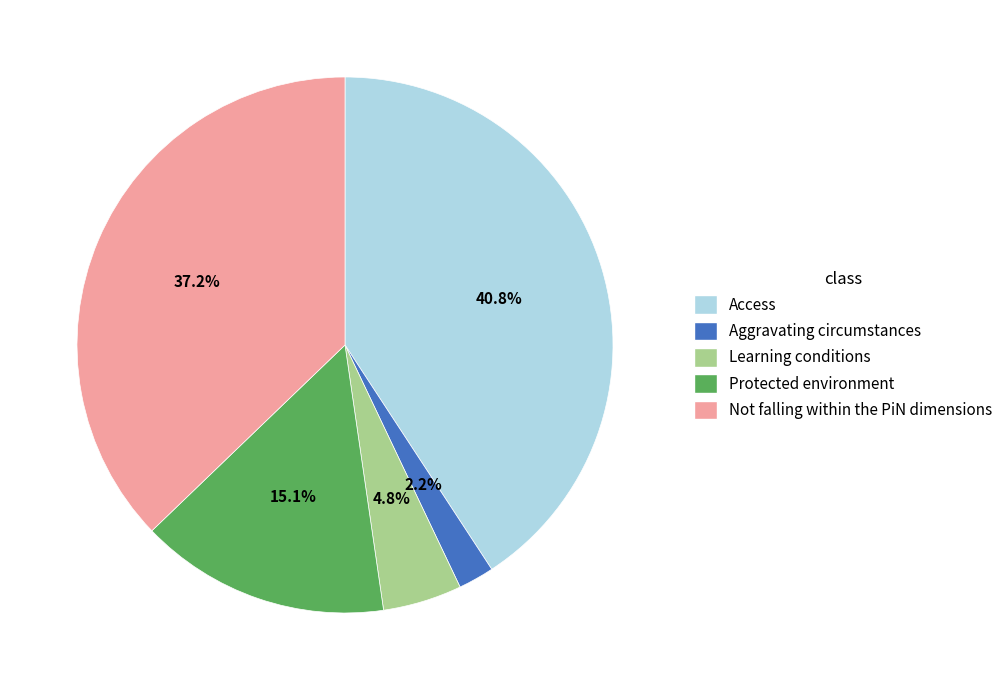

Approximately how many times larger is the value at Not falling within the PiN dimensions compared to Protected environment?

2.5